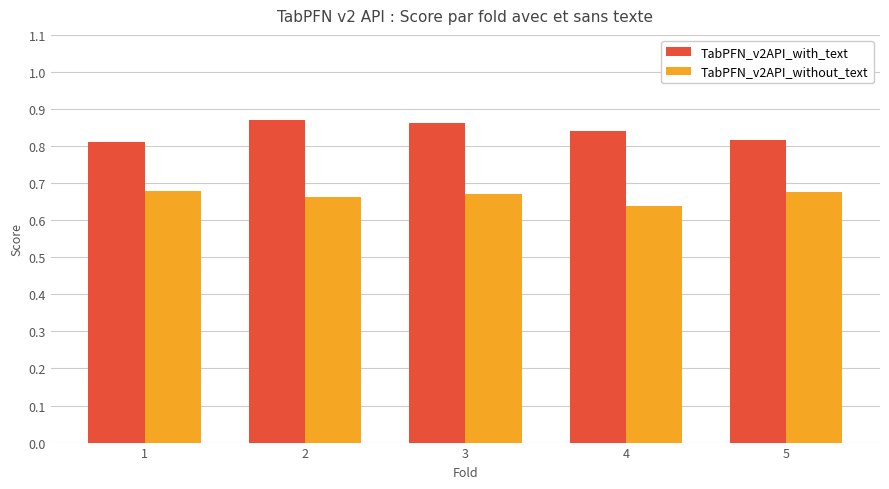

What is the difference between the highest and lowest values at 2?

0.2